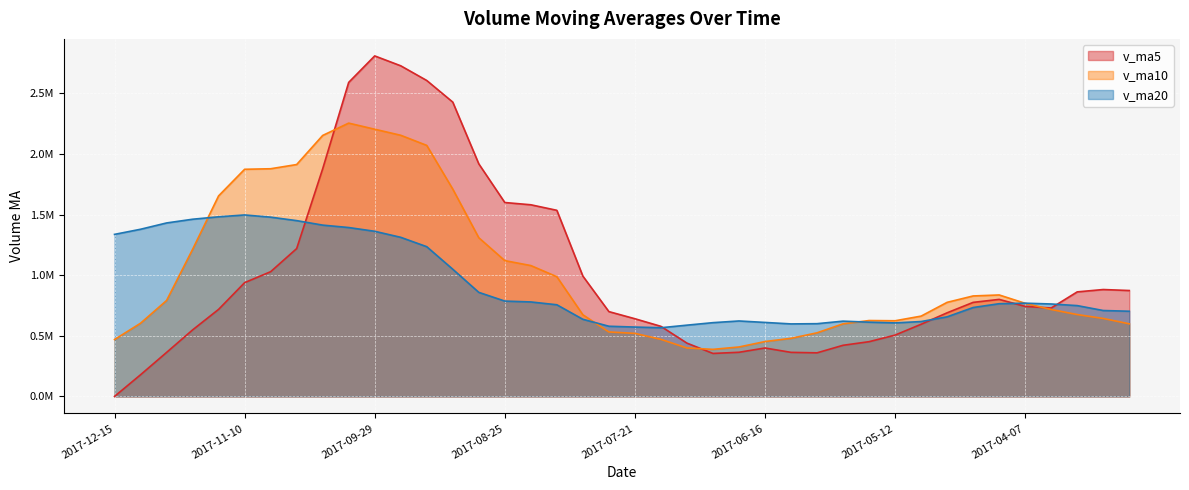

Where is the first local maximum for v_ma10?

2017-10-13